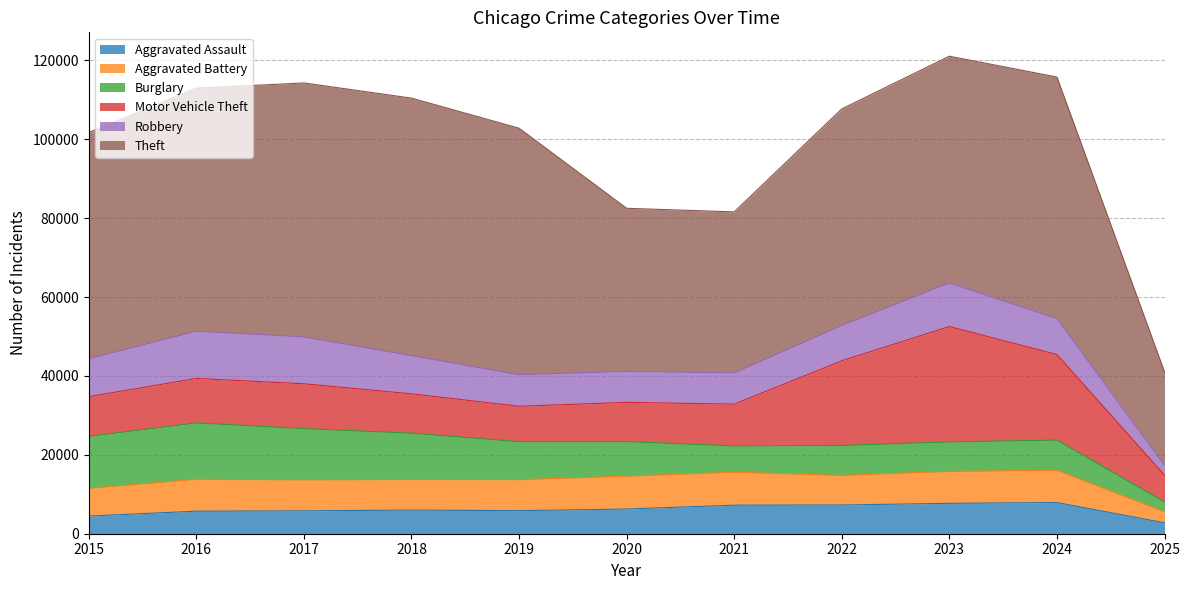

Between 2023 and 2021, which is larger?

2023